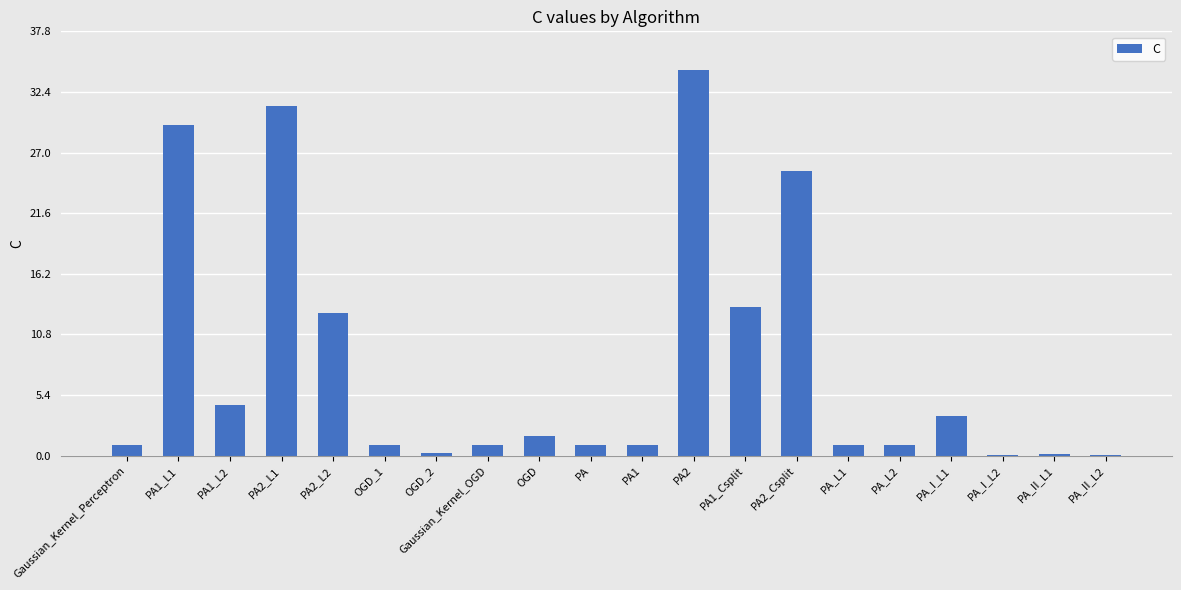

What is the sum of the values at PA2_Csplit and PA_L2?

26.4